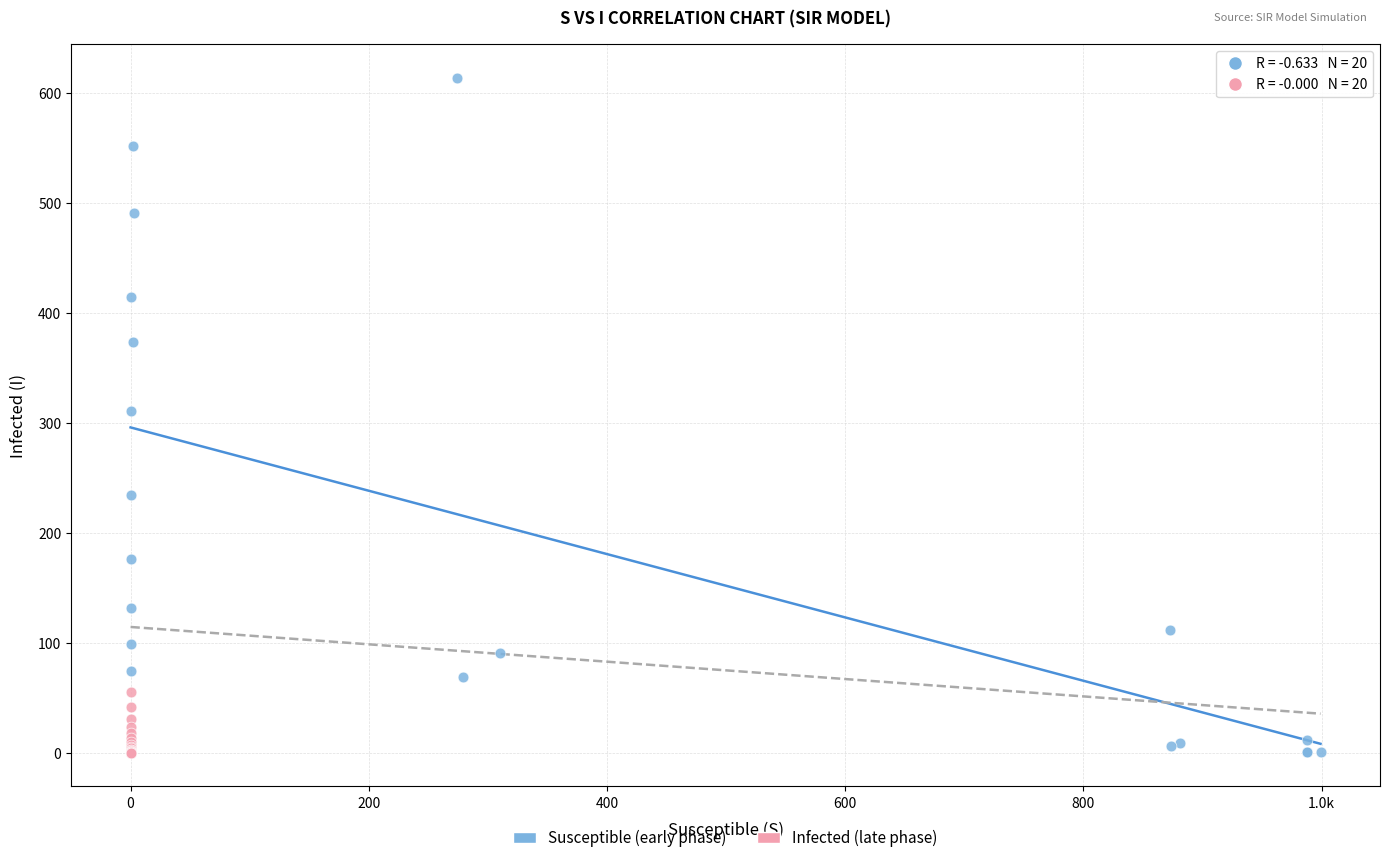

Which series contains the highest Y value?

Susceptible (early phase)